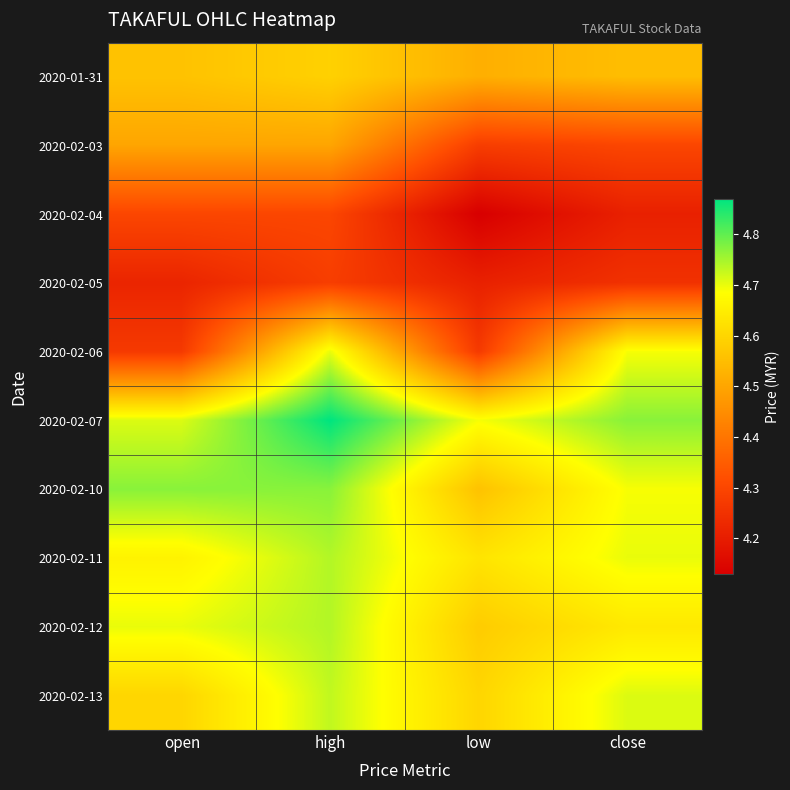

At which category is the sum across all series the highest?

high